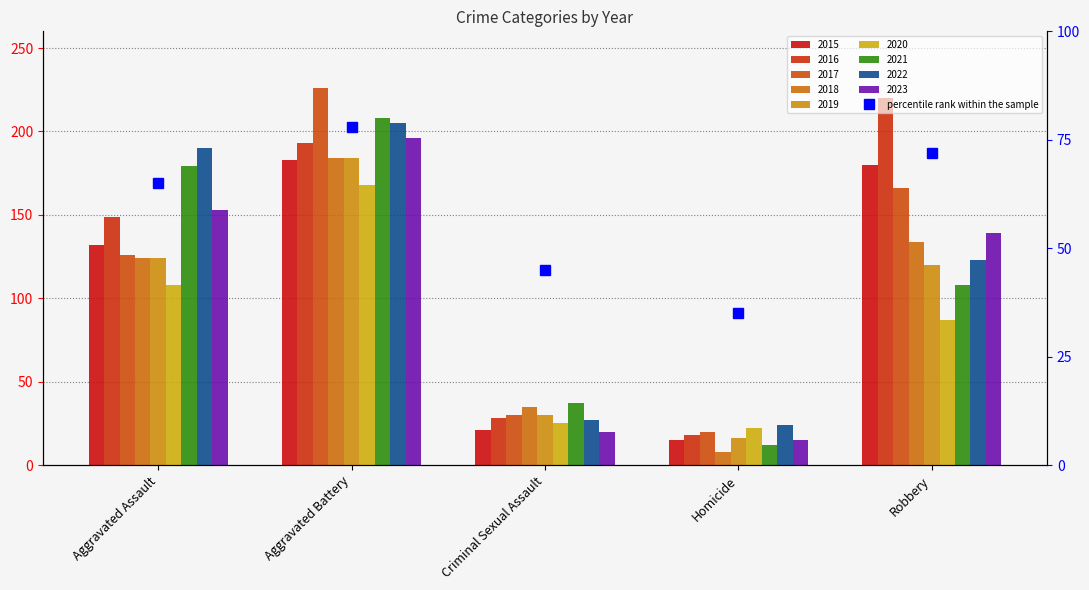

At which label is the value closest to 56?

Aggravated Assault